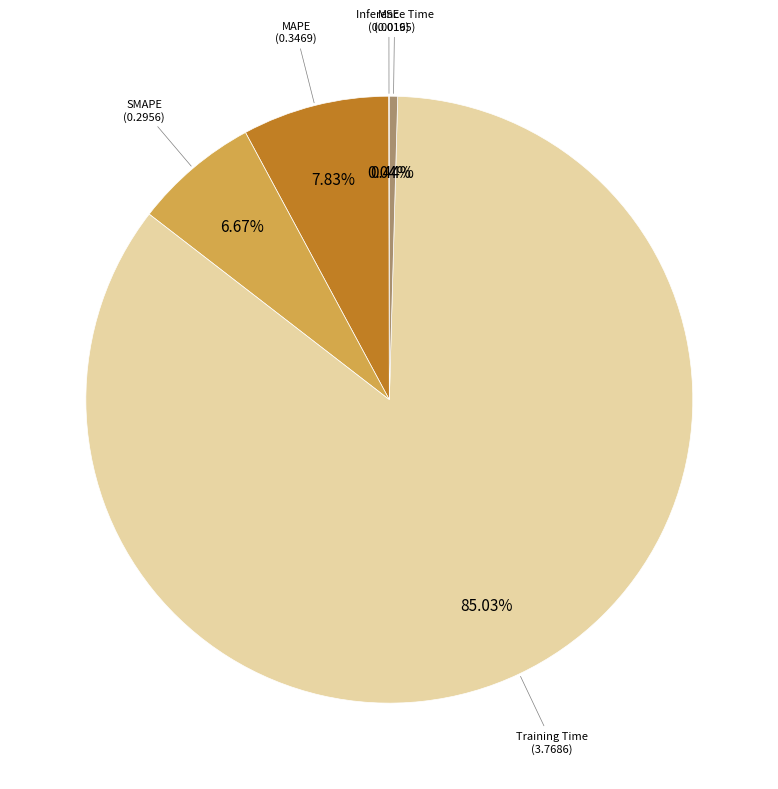

To the nearest percent, what is the average slice percentage?

20%